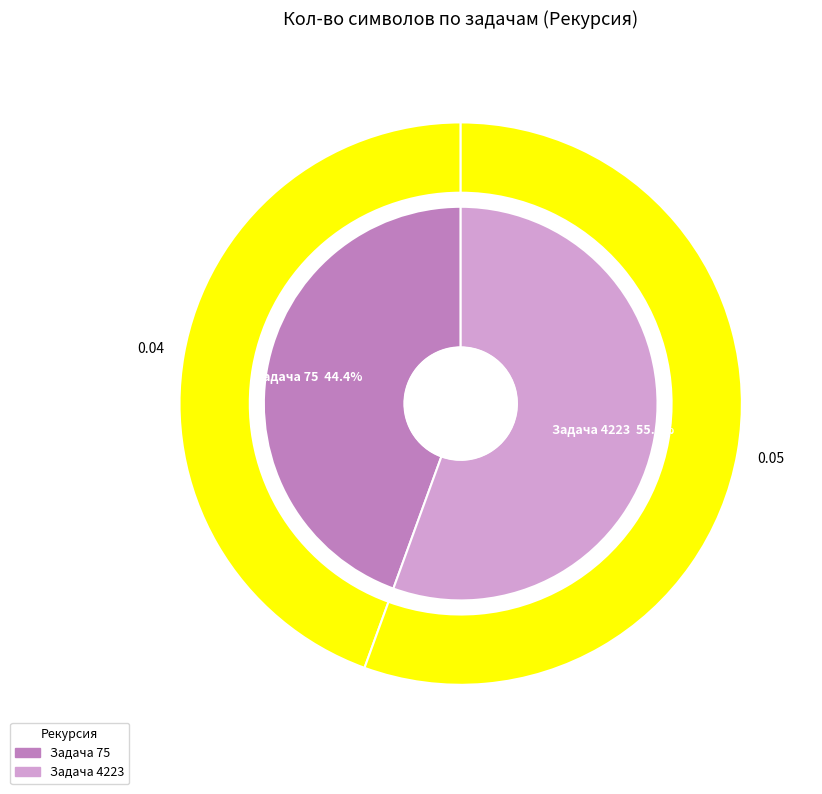

Which has a higher value, 75 or 4223?

4223